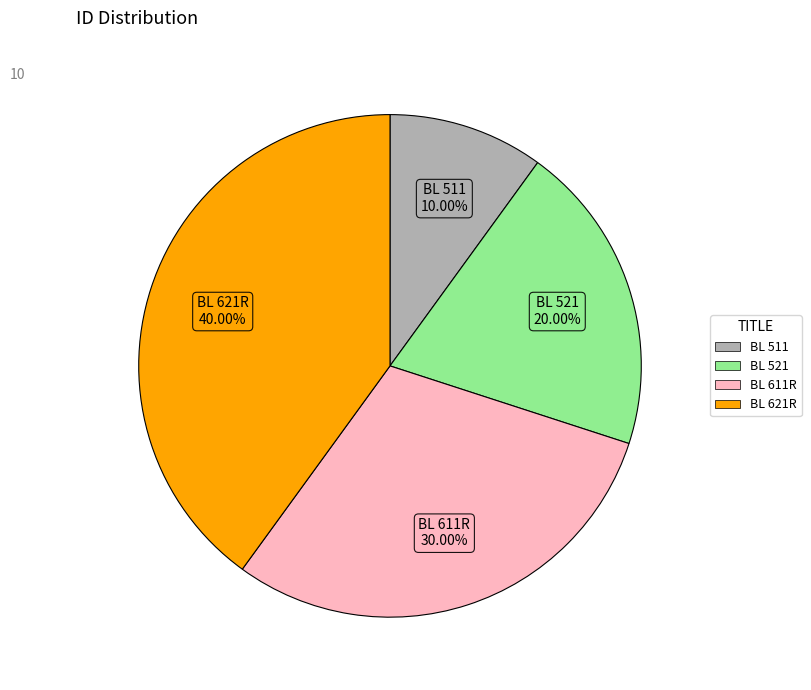

To the nearest percent, what is the difference between the largest and smallest slice percentages?

30%